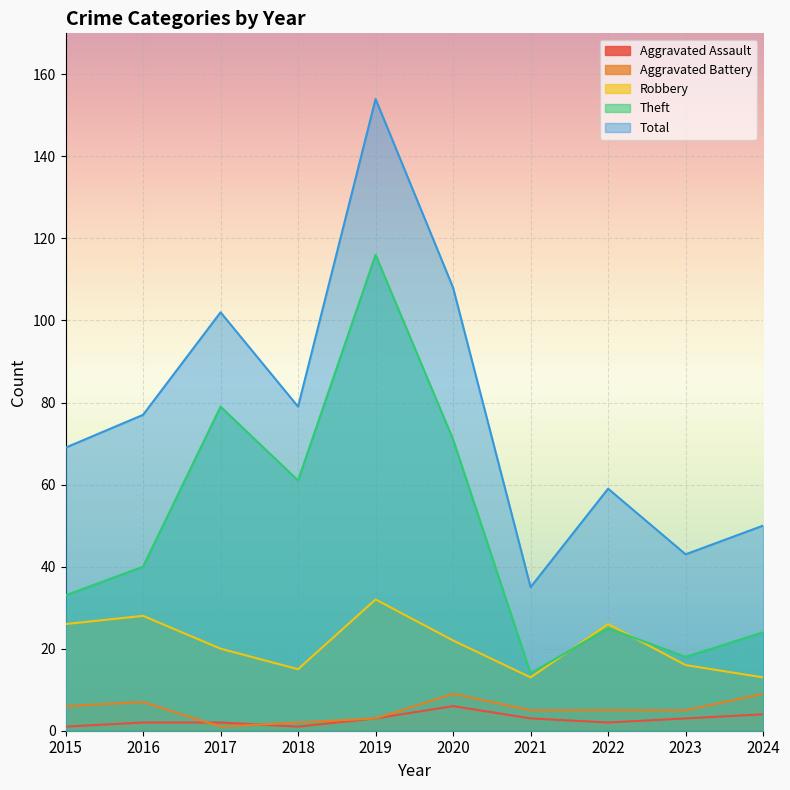

What is the value of the Aggravated Battery point at the 10th from the left?

9